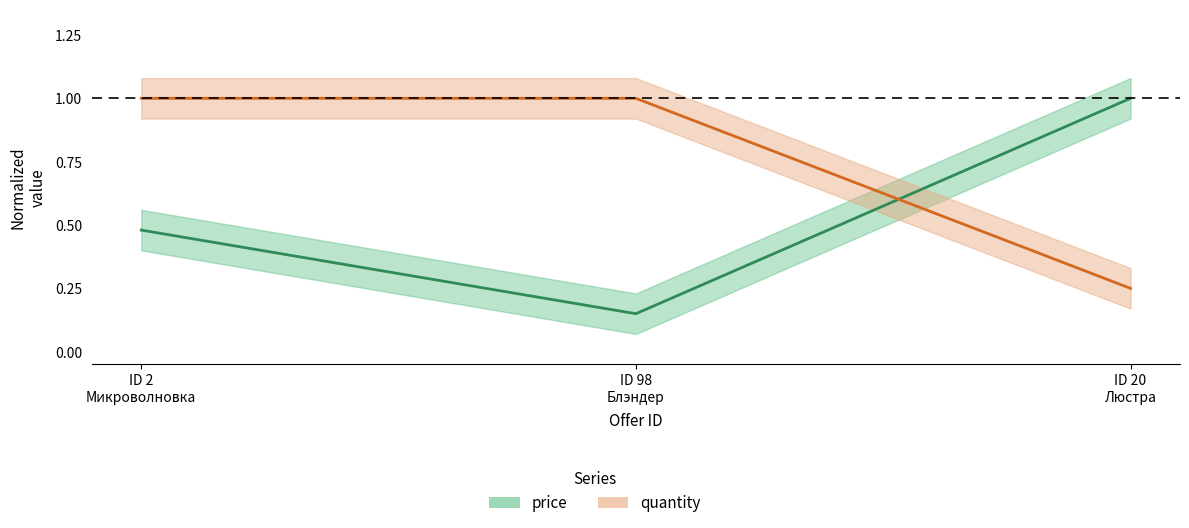

The value of price at ID 20 Люстра is 1.0. True or false?

True